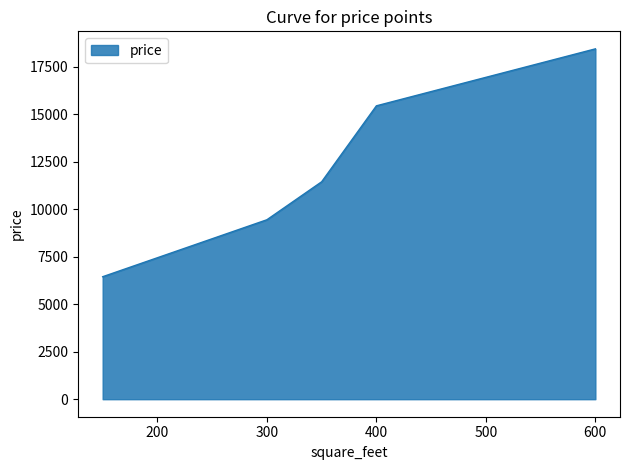

Does the chart have visible grid lines?

No